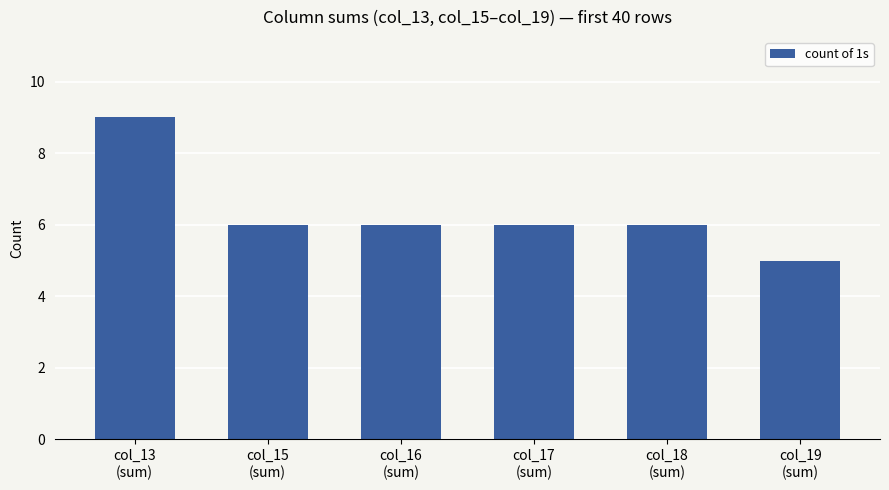

Reading right to left, transcribe all the data shown in this chart.

5	6	6	6	6	9